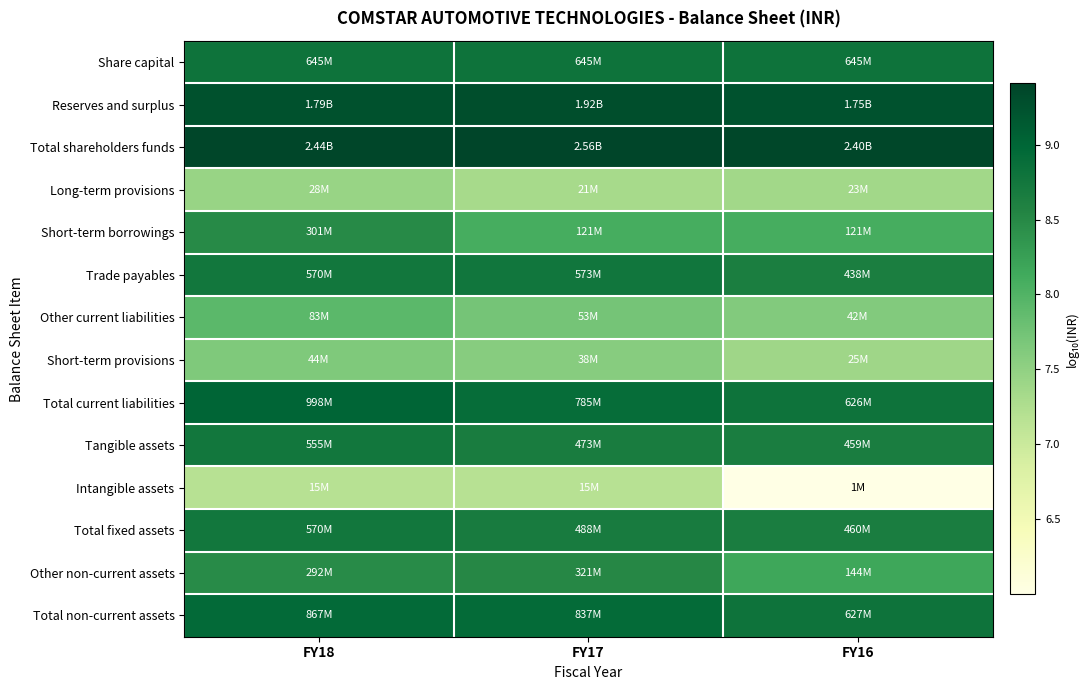

Which series has the largest total across all categories?

Total shareholders funds